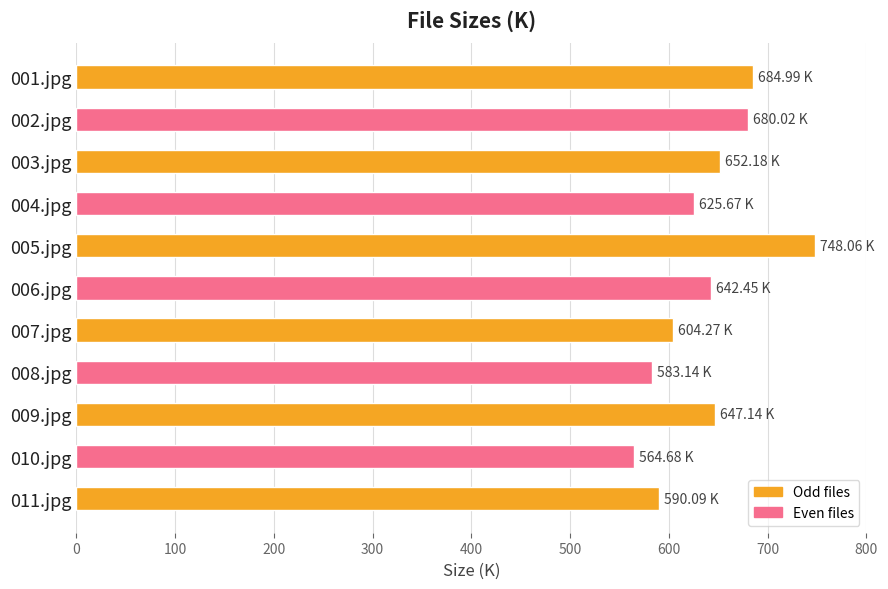

What is the difference between the maximum and minimum values?

183.4